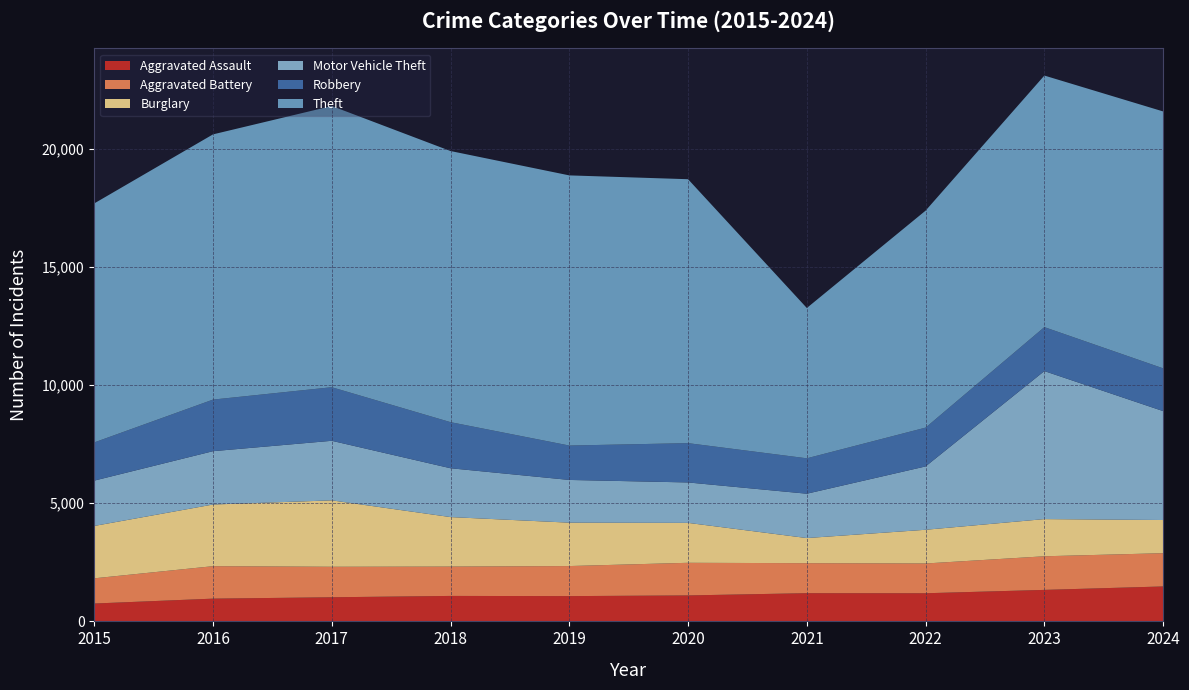

Reading left to right, what are all the values shown in this chart?

Aggravated Assault: 2015=756	2016=963	2017=1021	2018=1078	2019=1070	2020=1099	2021=1194	2022=1191	2023=1333	2024=1479
Aggravated Battery: 2015=1067	2016=1374	2017=1291	2018=1242	2019=1272	2020=1381	2021=1270	2022=1260	2023=1423	2024=1408
Burglary: 2015=2217	2016=2610	2017=2811	2018=2095	2019=1837	2020=1690	2021=1063	2022=1427	2023=1574	2024=1404
Motor Vehicle Theft: 2015=1918	2016=2257	2017=2521	2018=2067	2019=1808	2020=1711	2021=1877	2022=2681	2023=6265	2024=4610
Robbery: 2015=1617	2016=2184	2017=2268	2018=1951	2019=1456	2020=1664	2021=1499	2022=1643	2023=1861	2024=1810
Theft: 2015=10116	2016=11226	2017=11903	2018=11476	2019=11435	2020=11171	2021=6362	2022=9184	2023=10648	2024=10874